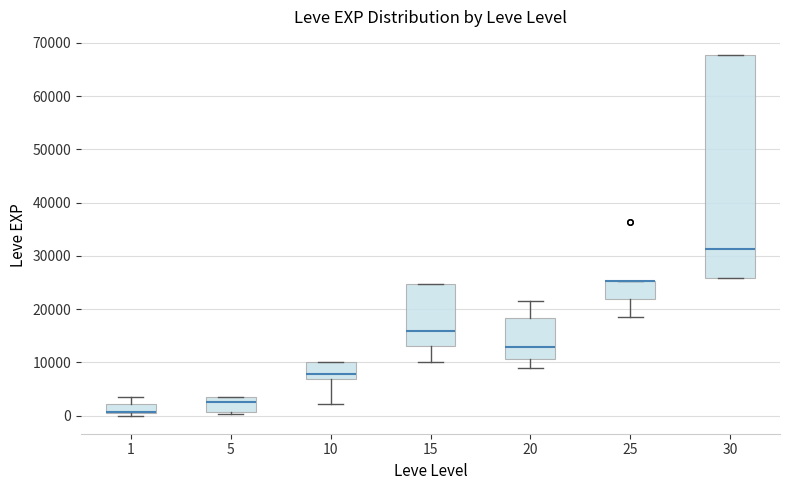

Where does the median line of the box at x = 30 sit on the y-axis? The values are not printed on the chart, so give them approximately, as read against the axis.

31000